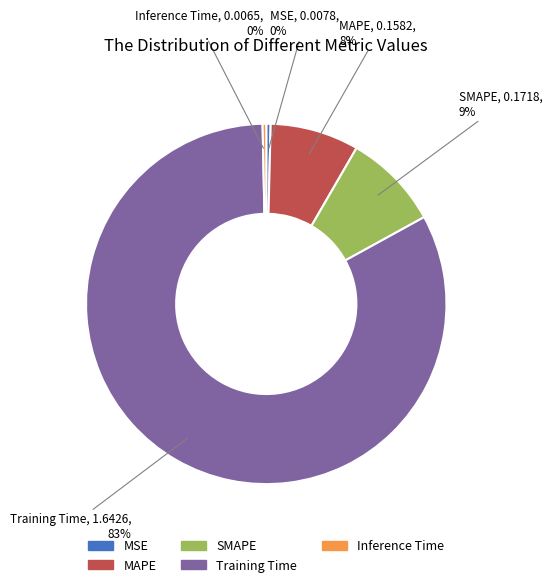

Is it true that MSE is 0% of the pie?

True